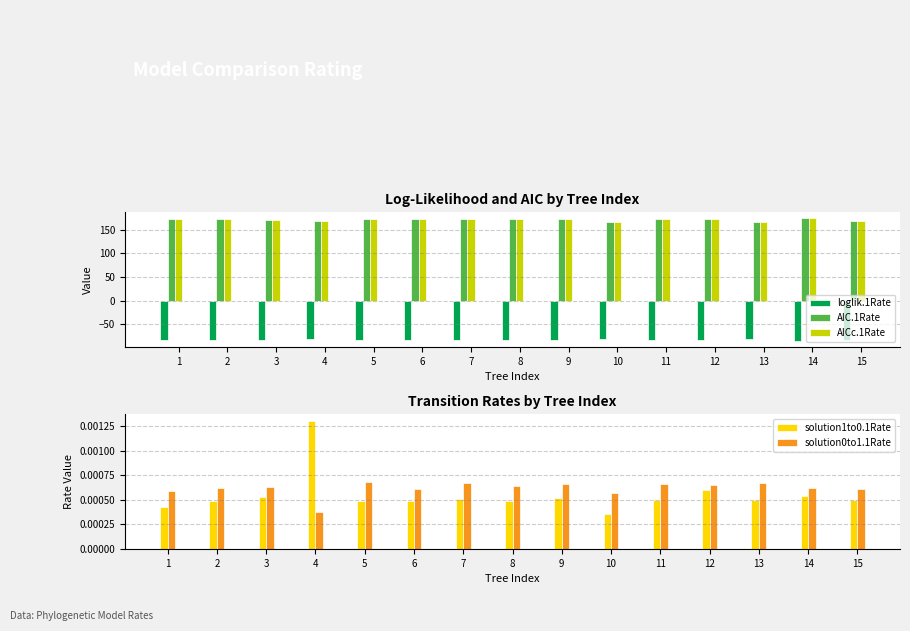

What is the value of the loglik.1Rate bar at the 4th from the left?

-82.3